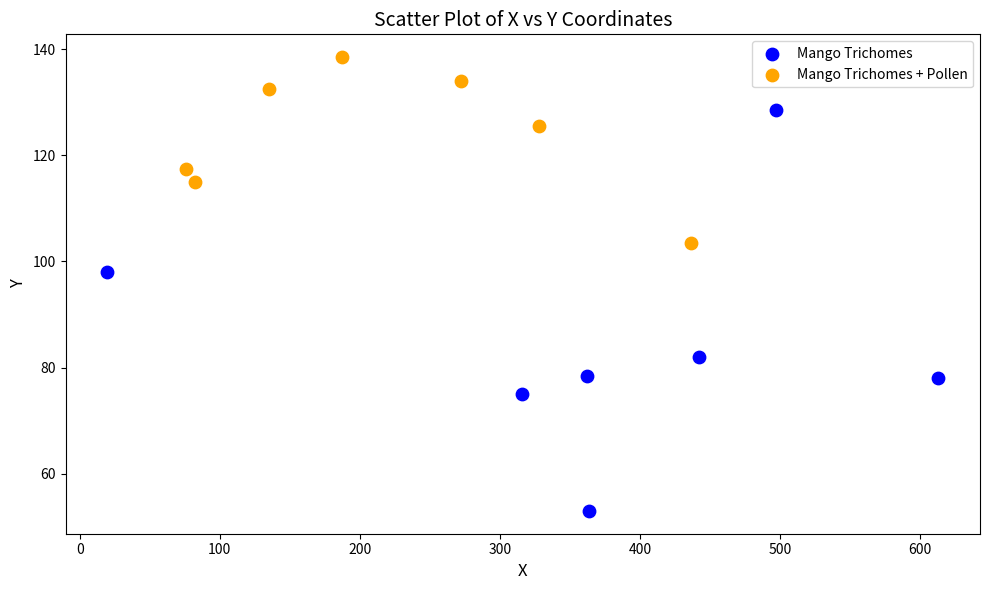

Which series has the largest Y range (max minus min)?

Mango Trichomes